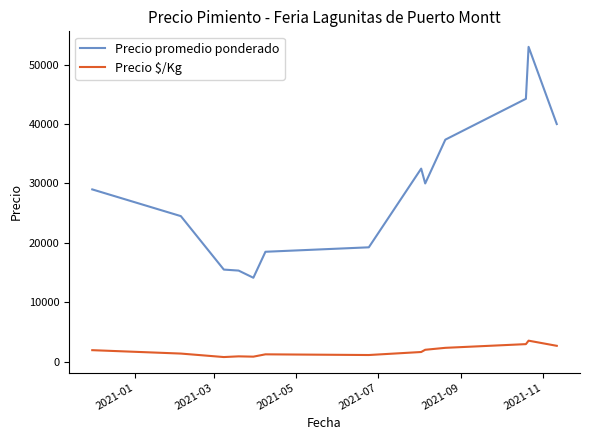

Rank the series by their average value, from lowest to highest.

Precio $/Kg, Precio promedio ponderado